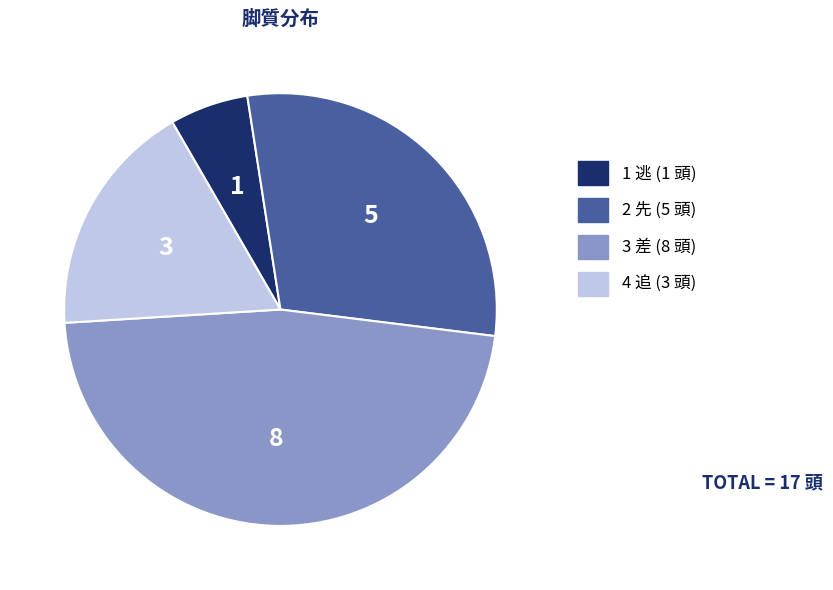

Is the sum of 3 差 and 4 追 greater than half?

Yes